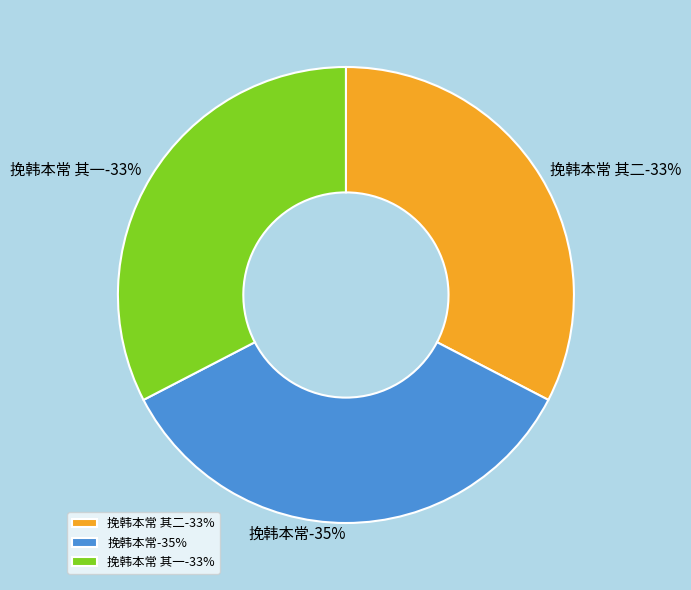

Which category has the smallest portion of the pie?

挽韩本常 其一